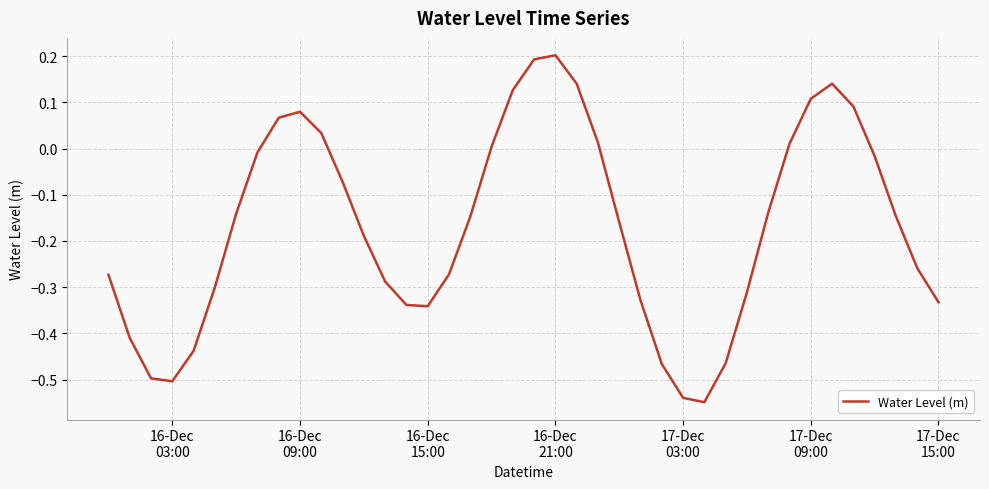

What is the sum of all values?

-6.7